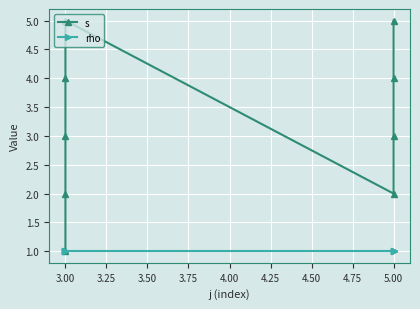

How many s values are between 2 and 4?

6